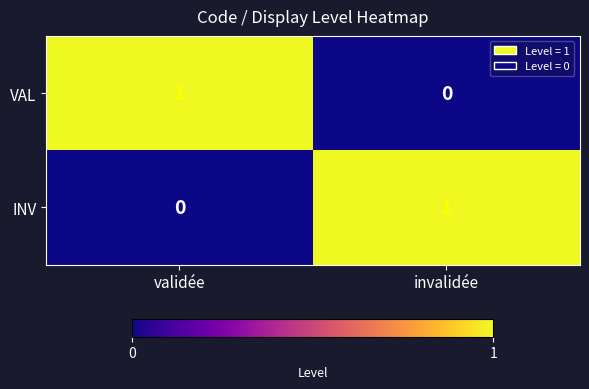

Is it true that VAL equals 1 at validée?

True